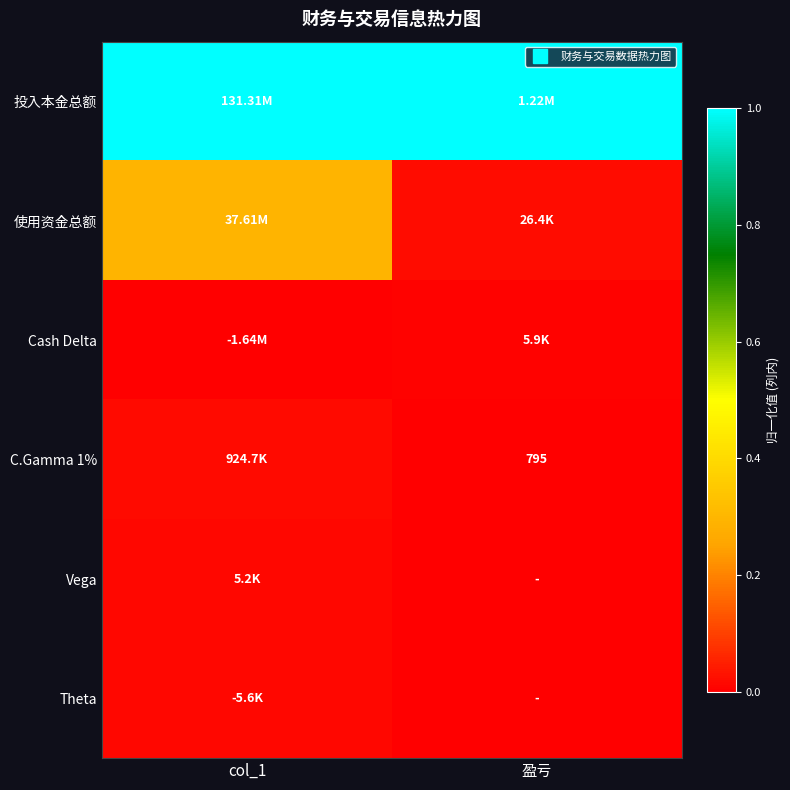

True or false: Theta has a value of 0.0 at col_1.

False